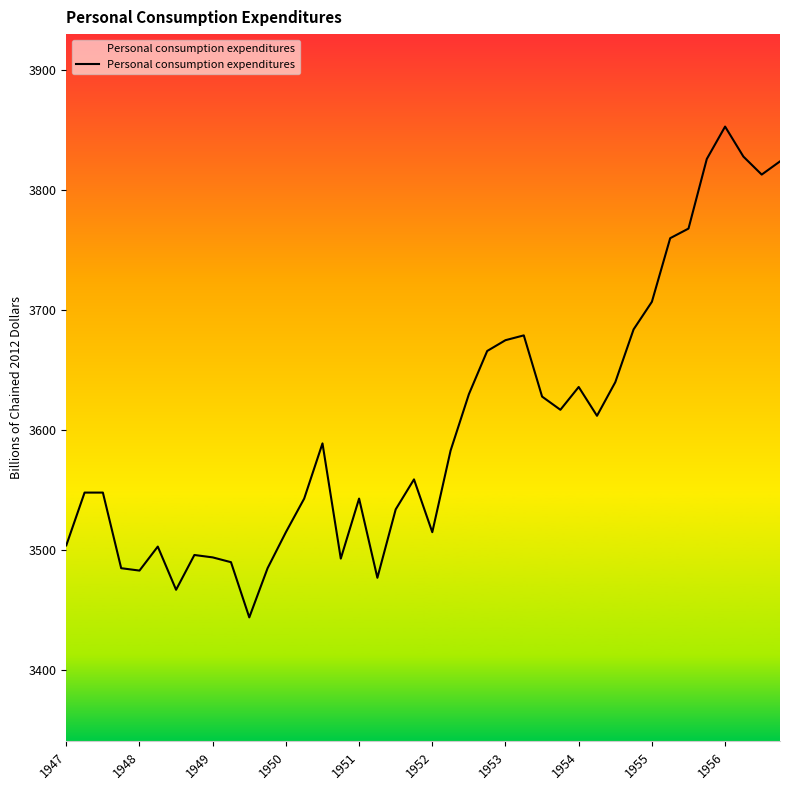

What is the smallest value displayed?

3444